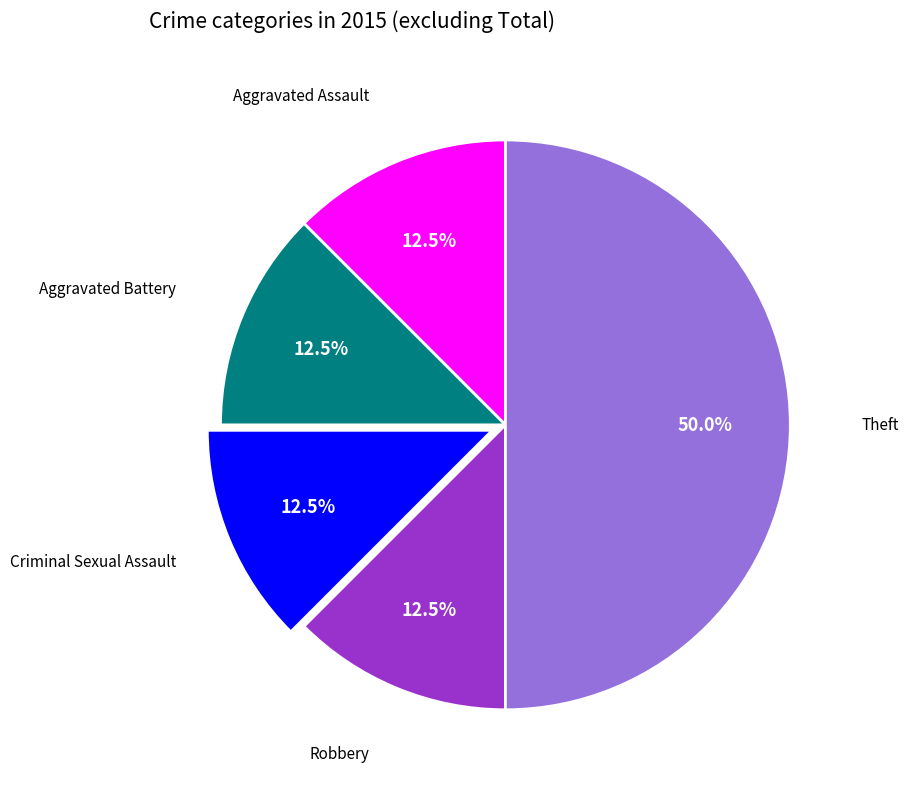

True or false: Aggravated Battery accounts for 26% of the total.

False